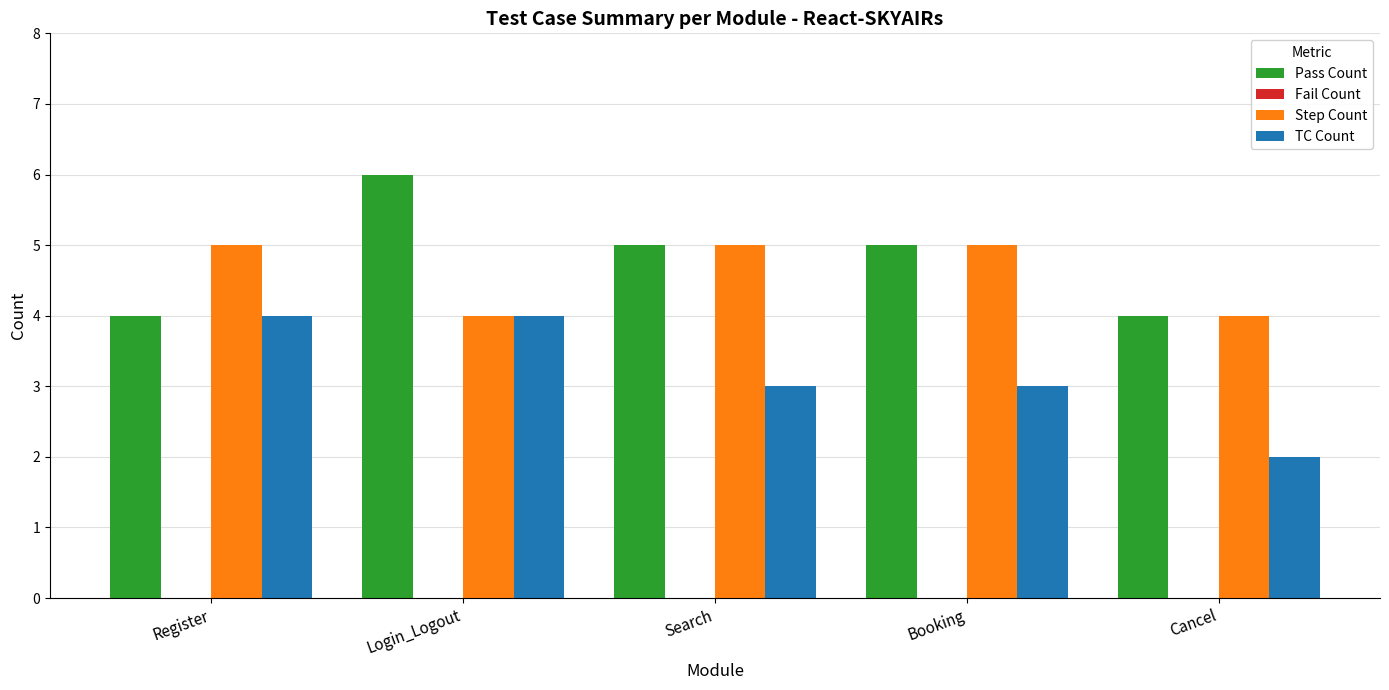

What is the highest value of the TC Count series?

4